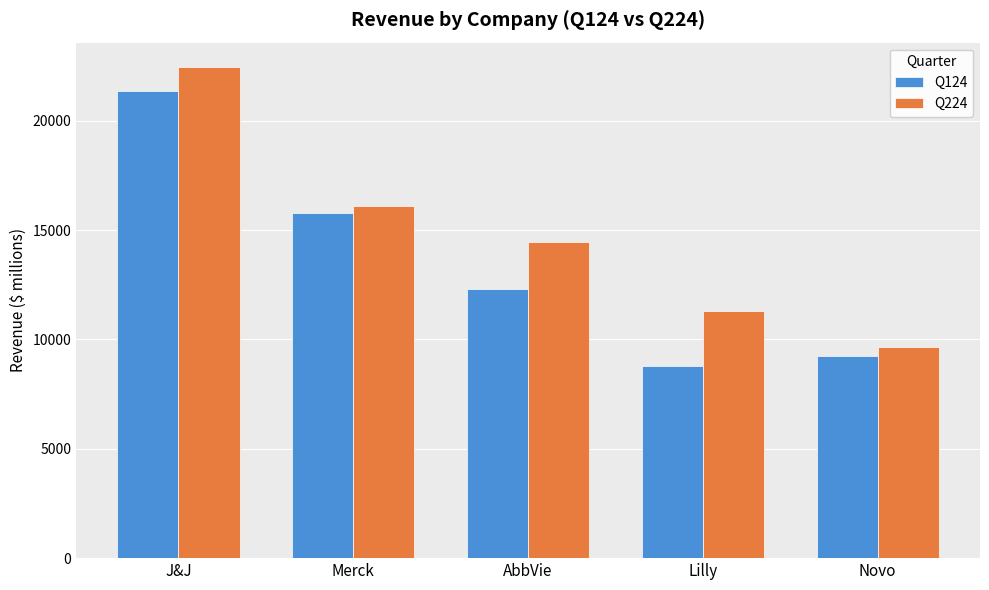

At which category is the sum across all series the highest?

J&J